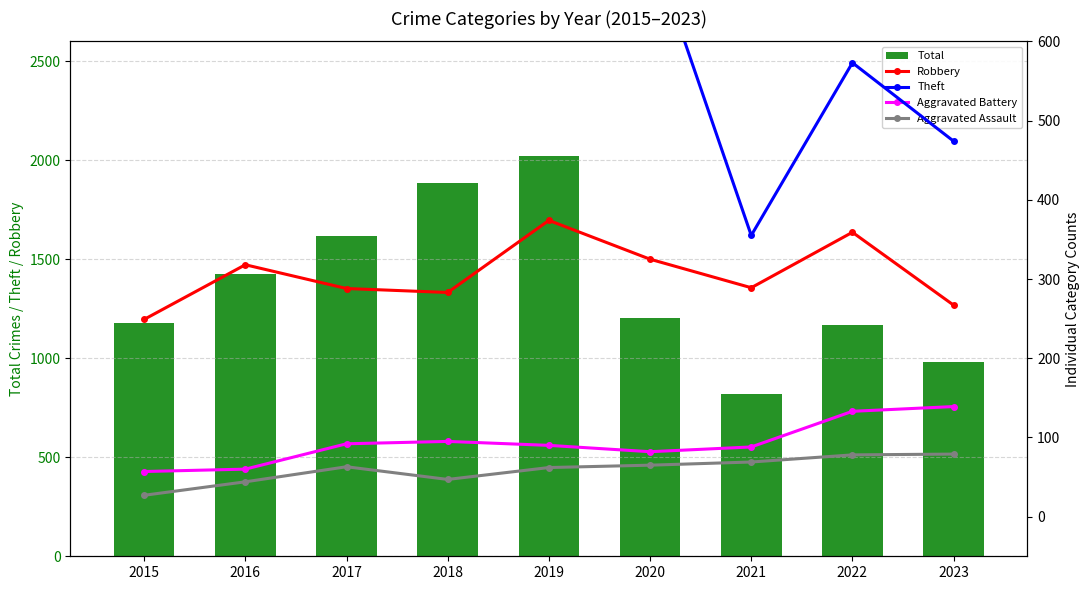

The value of Robbery at 2022 is 359. True or false?

True